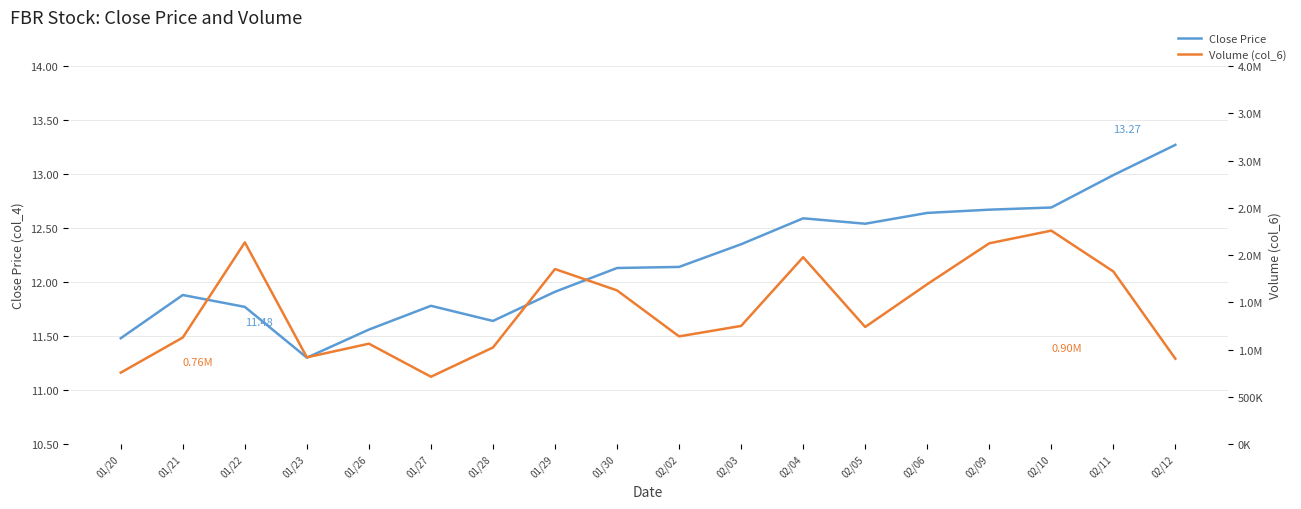

True or false: Volume (col_6) and Close Price intersect in this chart.

False